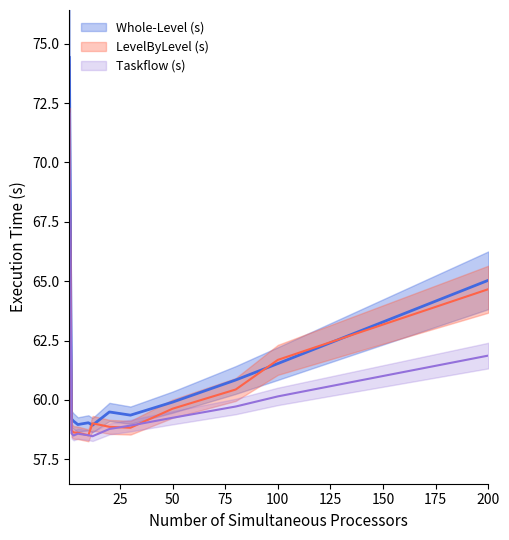

What is the difference between the highest and lowest values at 2?

0.6